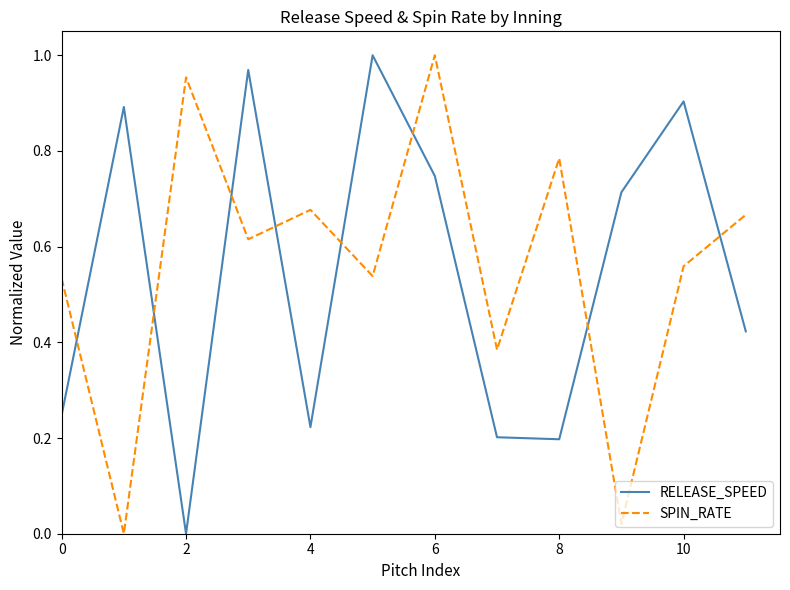

How many categories are shown in the chart?

12